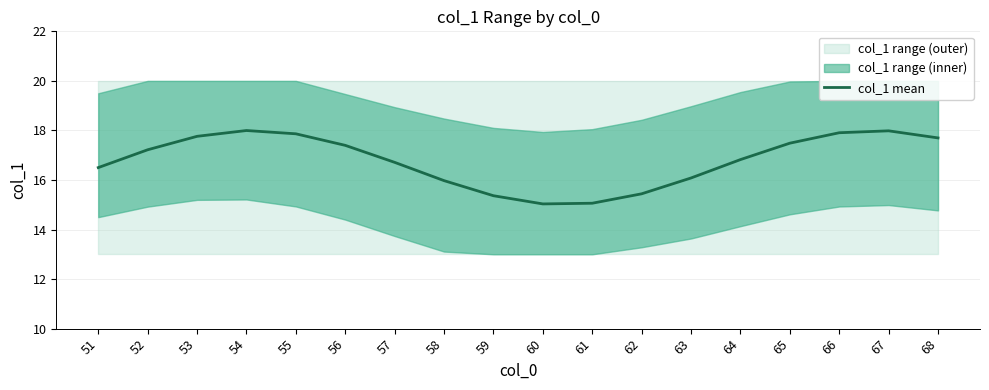

Count the number of values greater than 17.

9